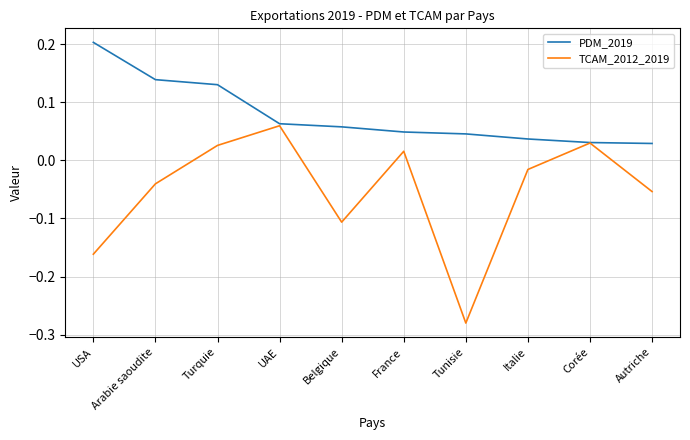

What position from the left is France?

6